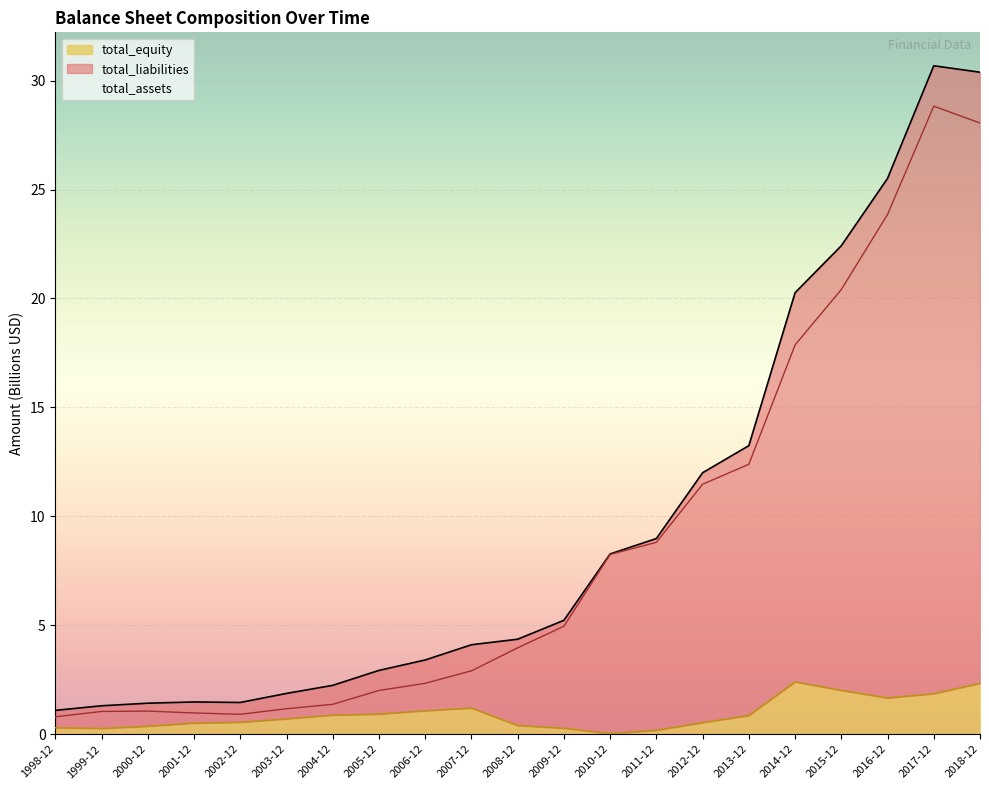

True or false: total_assets and total_equity cross at least once.

False